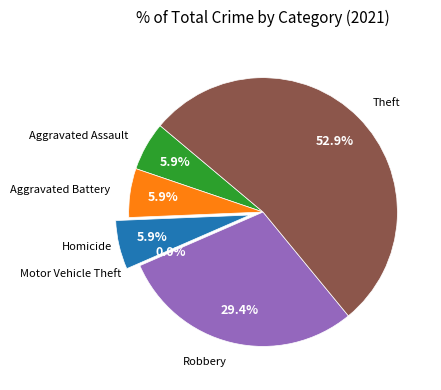

Rank the categories by value from highest to lowest.

Theft, Robbery, Aggravated Assault, Aggravated Battery, Homicide, Motor Vehicle Theft